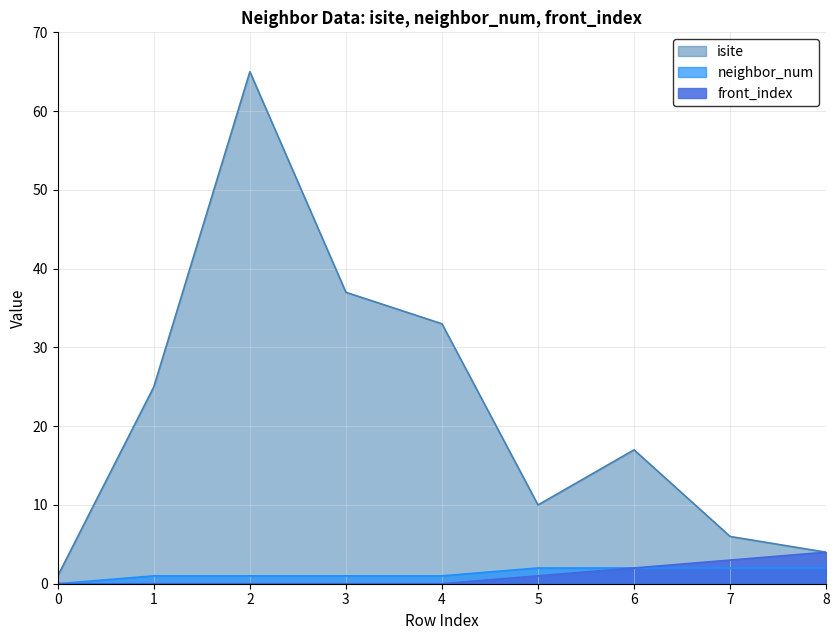

What is the average value of the front_index series?

1